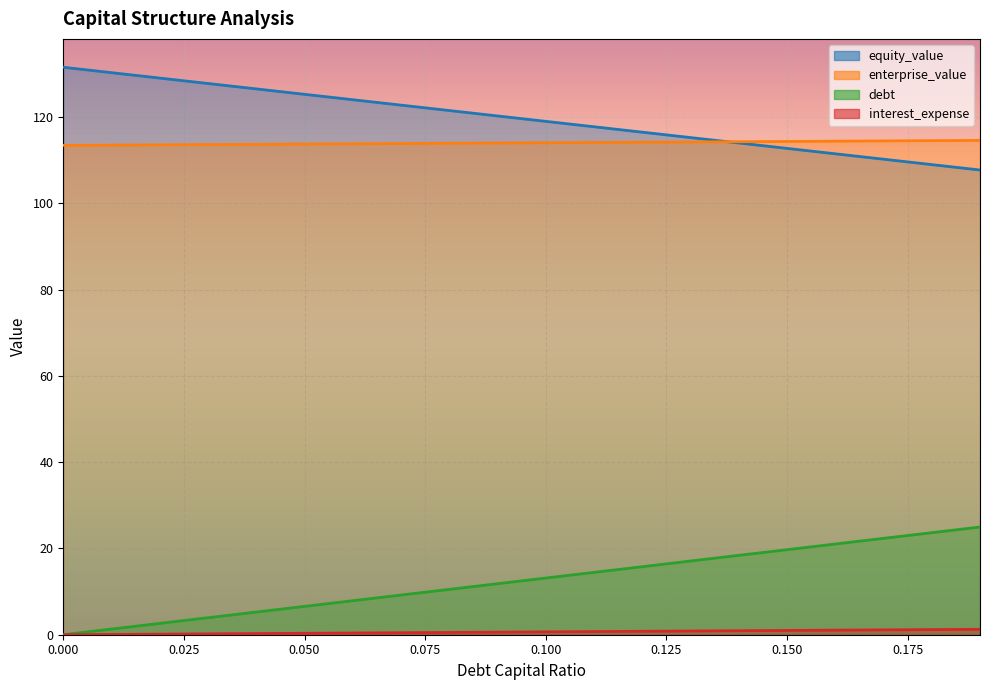

What is the total value across all series at 0.18?

248.3